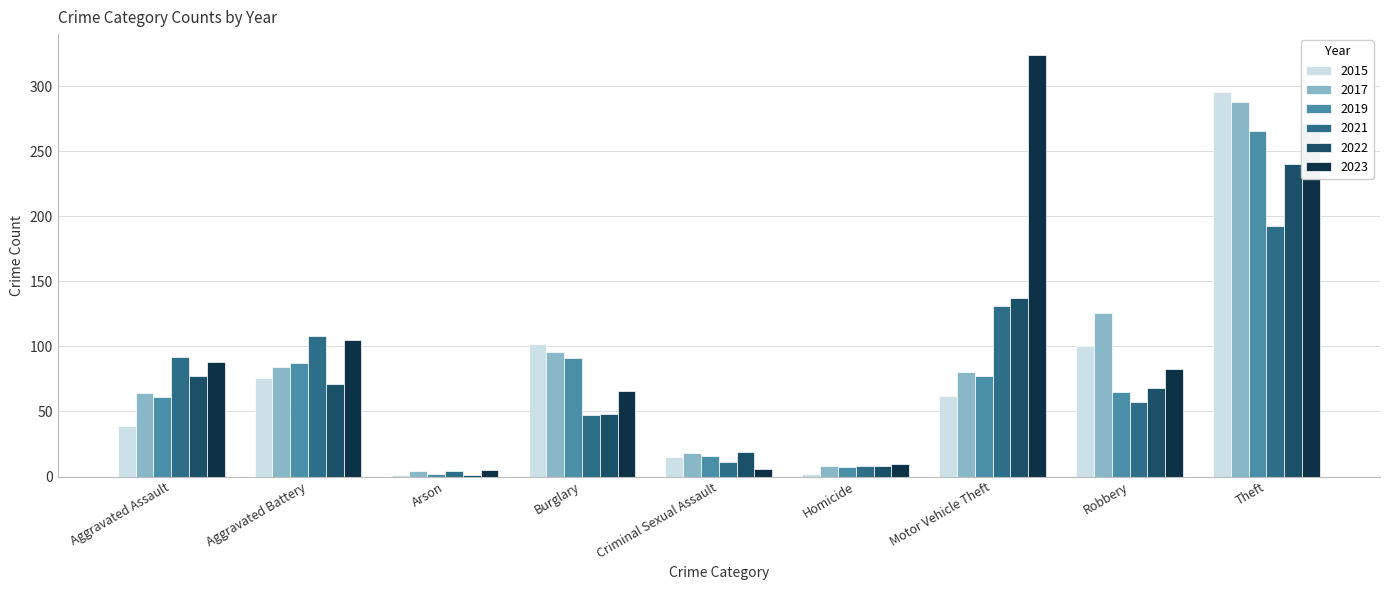

Which category has the highest value across all series?

Motor Vehicle Theft